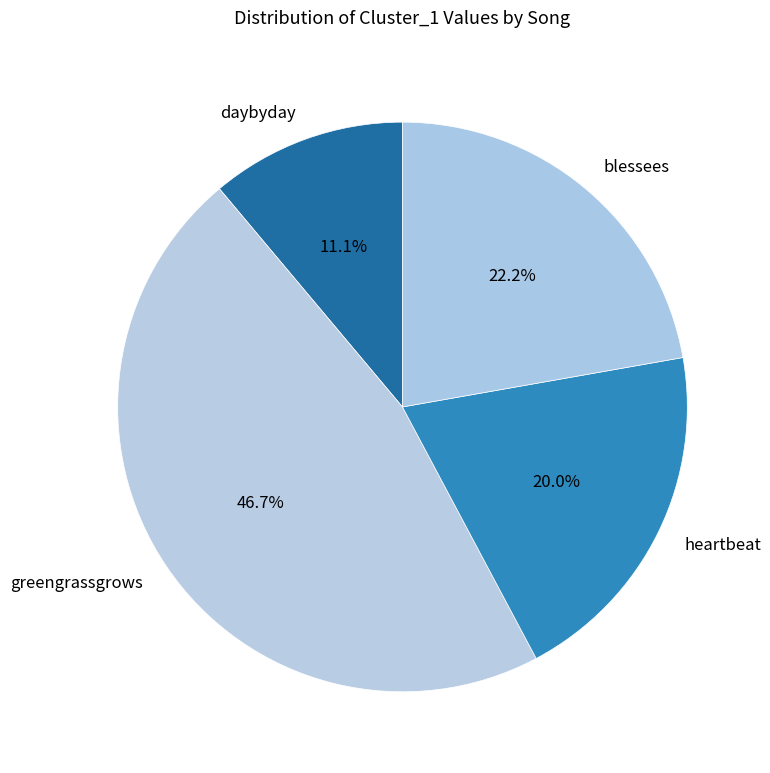

To the nearest percent, what is the difference between the largest and smallest slice percentages?

36%